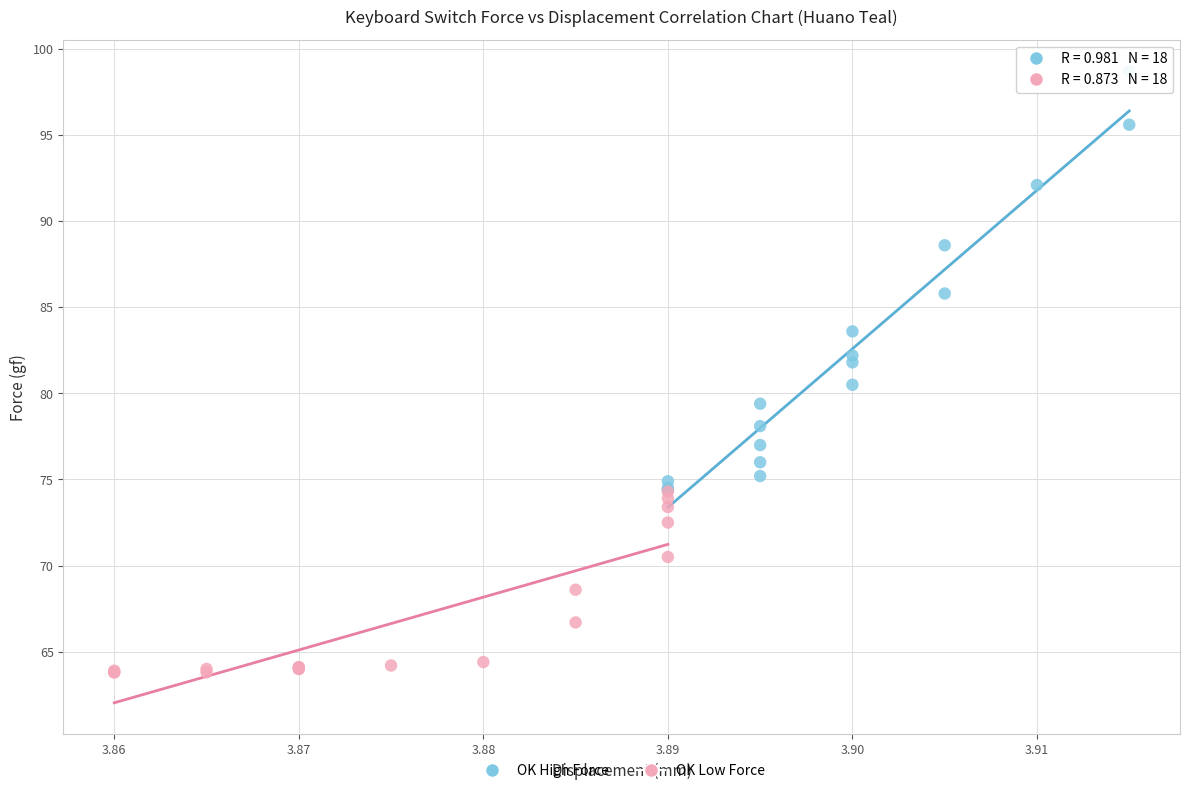

Which series reaches the maximum Y coordinate?

OK High Force